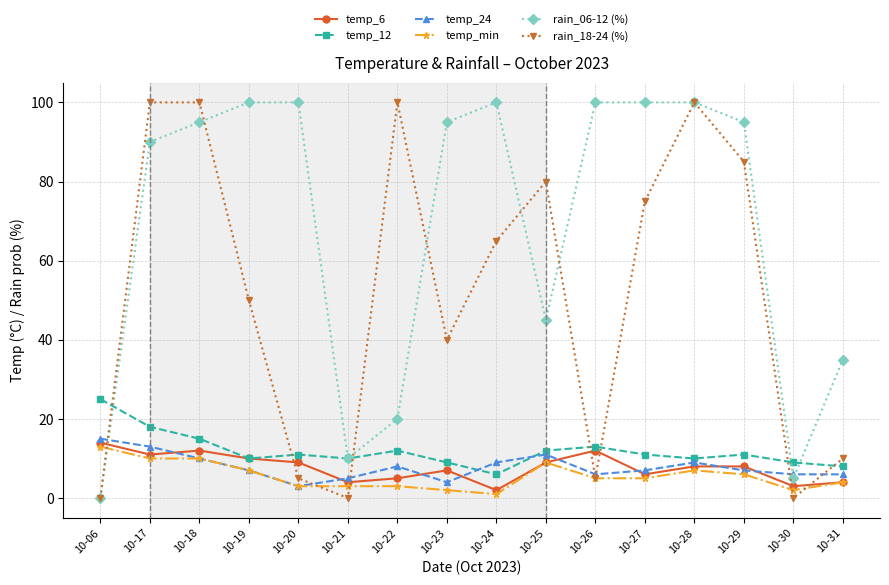

Reading left to right, transcribe all the data shown in this chart.

temp_6: 10-06=14	10-17=11	10-18=12	10-19=10	10-20=9	10-21=4	10-22=5	10-23=7	10-24=2	10-25=9	10-26=12	10-27=6	10-28=8	10-29=8	10-30=3	10-31=4
temp_12: 10-06=25	10-17=18	10-18=15	10-19=10	10-20=11	10-21=10	10-22=12	10-23=9	10-24=6	10-25=12	10-26=13	10-27=11	10-28=10	10-29=11	10-30=9	10-31=8
temp_24: 10-06=15	10-17=13	10-18=10	10-19=7	10-20=3	10-21=5	10-22=8	10-23=4	10-24=9	10-25=11	10-26=6	10-27=7	10-28=9	10-29=7	10-30=6	10-31=6
temp_min: 10-06=13	10-17=10	10-18=10	10-19=7	10-20=3	10-21=3	10-22=3	10-23=2	10-24=1	10-25=9	10-26=5	10-27=5	10-28=7	10-29=6	10-30=2	10-31=4
rain_06-12 (%): 10-06=0	10-17=90	10-18=95	10-19=100	10-20=100	10-21=10	10-22=20	10-23=95	10-24=100	10-25=45	10-26=100	10-27=100	10-28=100	10-29=95	10-30=5	10-31=35
rain_18-24 (%): 10-06=0	10-17=100	10-18=100	10-19=50	10-20=5	10-21=0	10-22=100	10-23=40	10-24=65	10-25=80	10-26=5	10-27=75	10-28=100	10-29=85	10-30=0	10-31=10